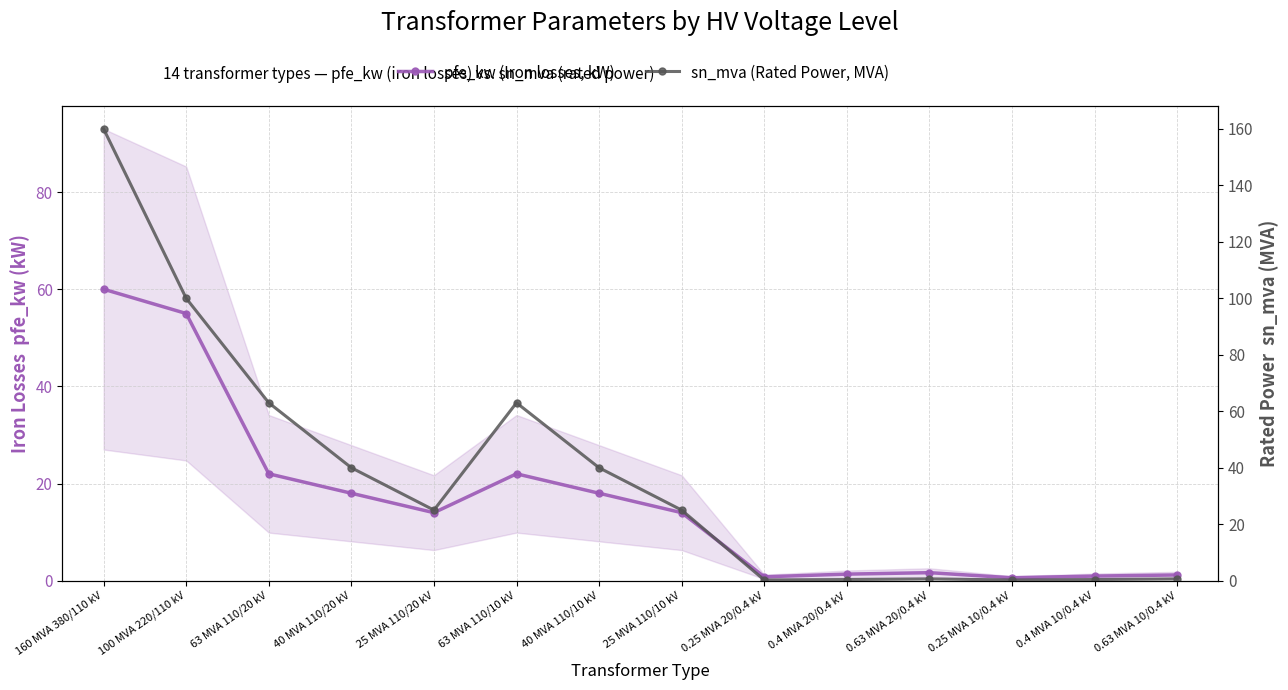

How many series are shown in this chart?

2